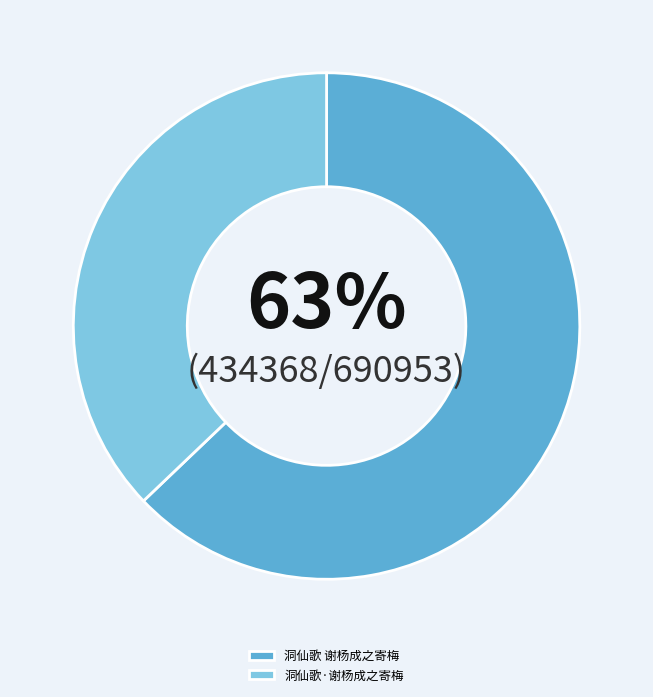

Combined, do 洞仙歌·谢杨成之寄梅 and 洞仙歌 谢杨成之寄梅 account for over 50%?

Yes